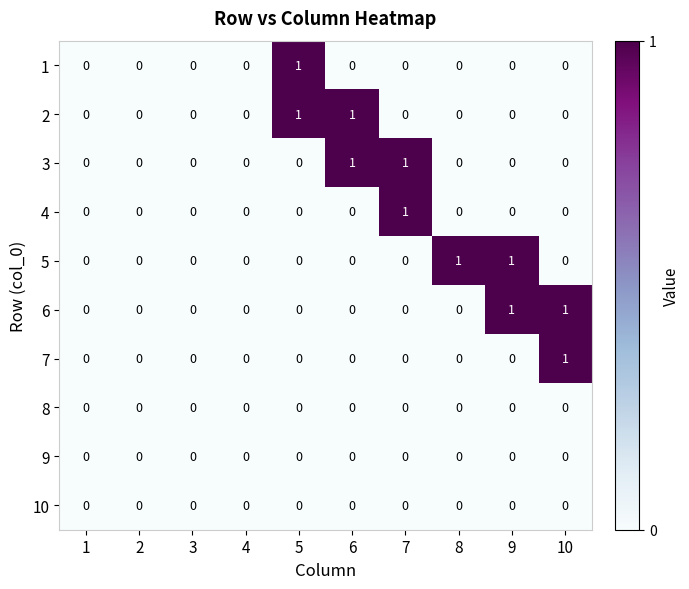

How many 2 values are between 0 and 1?

10